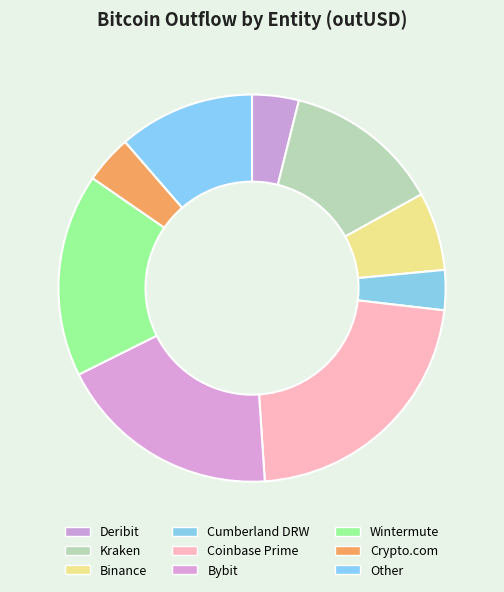

Is there any slice that represents more than half of the pie?

No